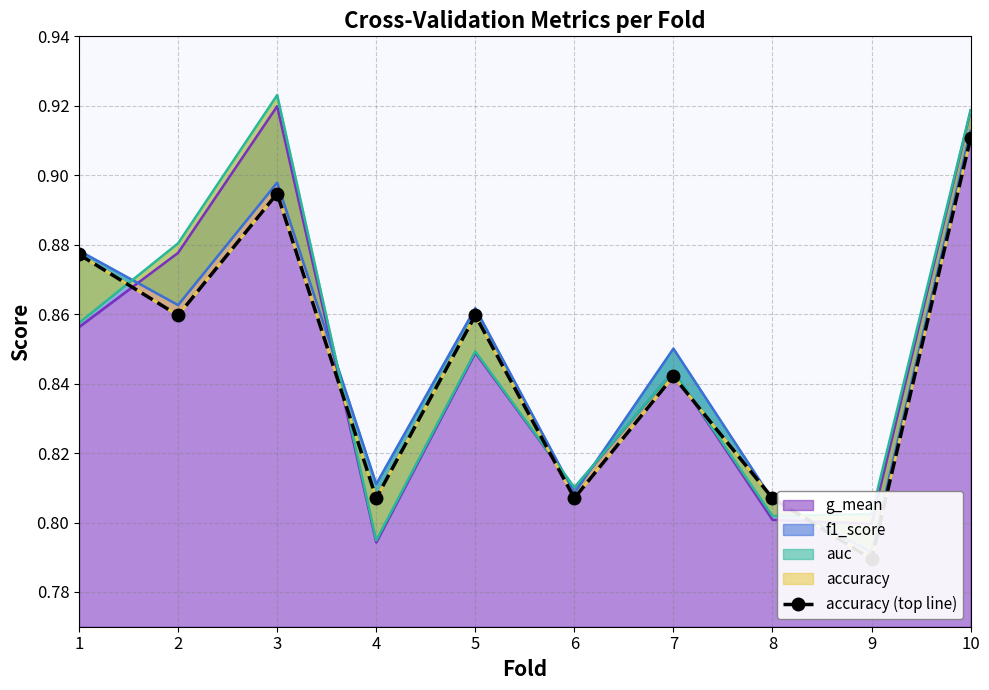

Reading right to left, extract all data points from this chart.

0.9	0.8	0.8	0.8	0.8	0.9	0.8	0.9	0.9	0.9